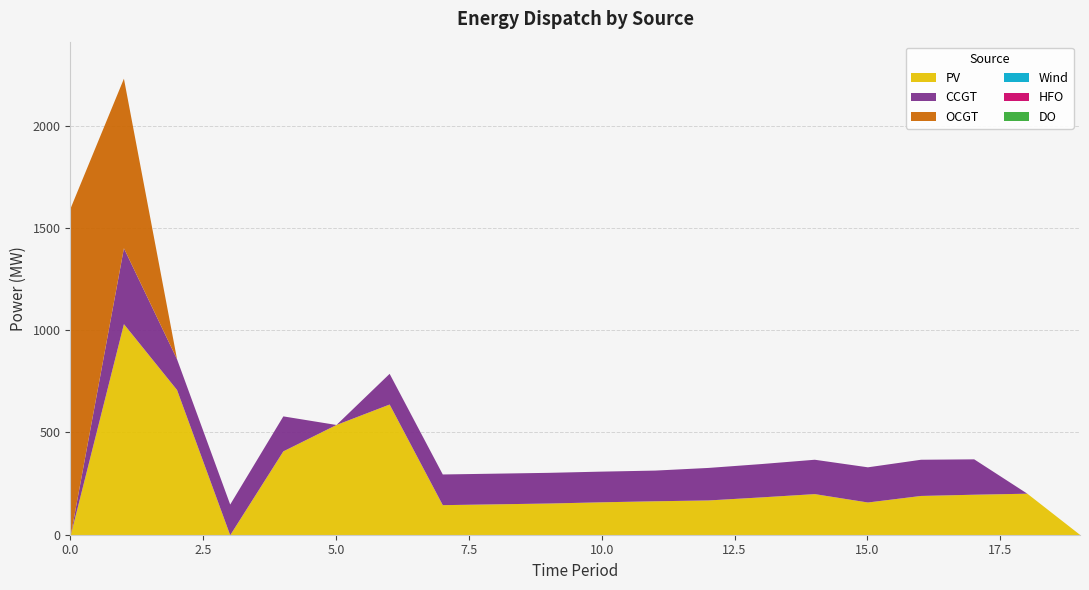

Reading left to right, extract all data points from this chart.

PV: 0=0	1=1032	2=710	3=0	4=410	5=539	6=639	7=147	8=151	9=155	10=161	11=166	12=170	13=185	14=201	15=160	16=192	17=198	18=203	19=0
CCGT: 0=0	1=371	2=150	3=150	4=171	5=0	6=150	7=150	8=150	9=150	10=150	11=150	12=159	13=163	14=168	15=172	16=177	17=173	18=0	19=0
OCGT: 0=1600	1=829	2=0	3=0	4=0	5=0	6=0	7=0	8=0	9=0	10=0	11=0	12=0	13=0	14=0	15=0	16=0	17=0	18=0	19=0
Wind: 0=0	1=0	2=0	3=0	4=0	5=0	6=0	7=0	8=0	9=0	10=0	11=0	12=0	13=0	14=0	15=0	16=0	17=0	18=0	19=0
HFO: 0=0	1=0	2=0	3=0	4=0	5=0	6=0	7=0	8=0	9=0	10=0	11=0	12=0	13=0	14=0	15=0	16=0	17=0	18=0	19=0
DO: 0=0	1=0	2=0	3=0	4=0	5=0	6=0	7=0	8=0	9=0	10=0	11=0	12=0	13=0	14=0	15=0	16=0	17=0	18=0	19=0